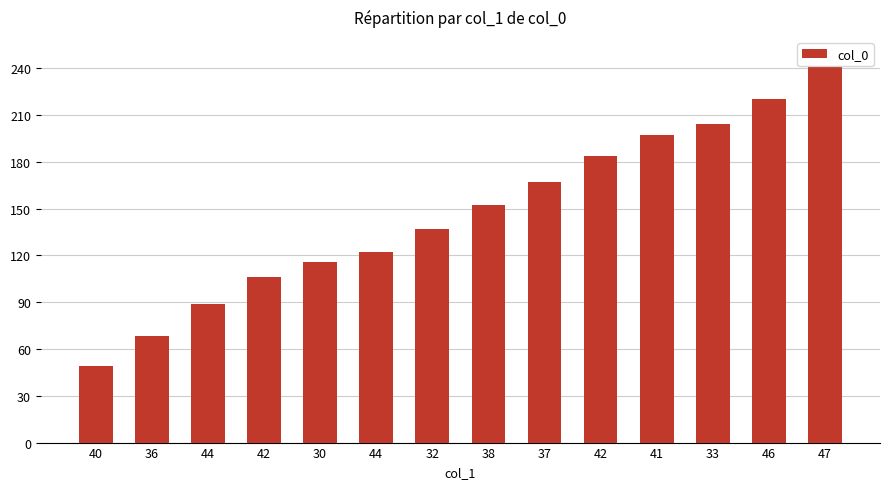

True or false: the data shows 106 at 42.

True